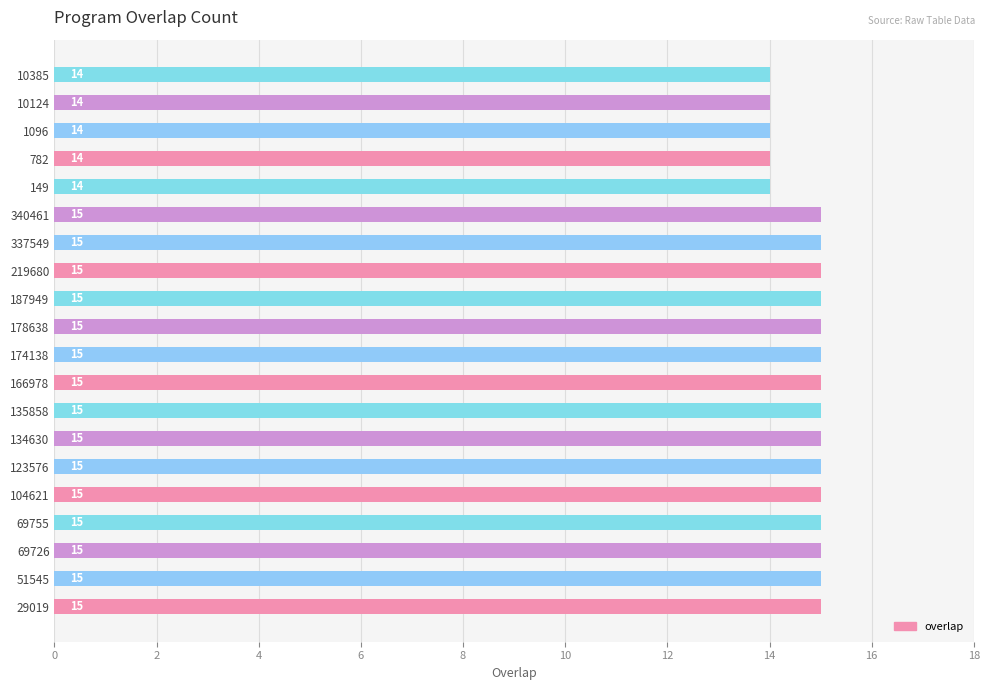

How many data points are less than 15?

5